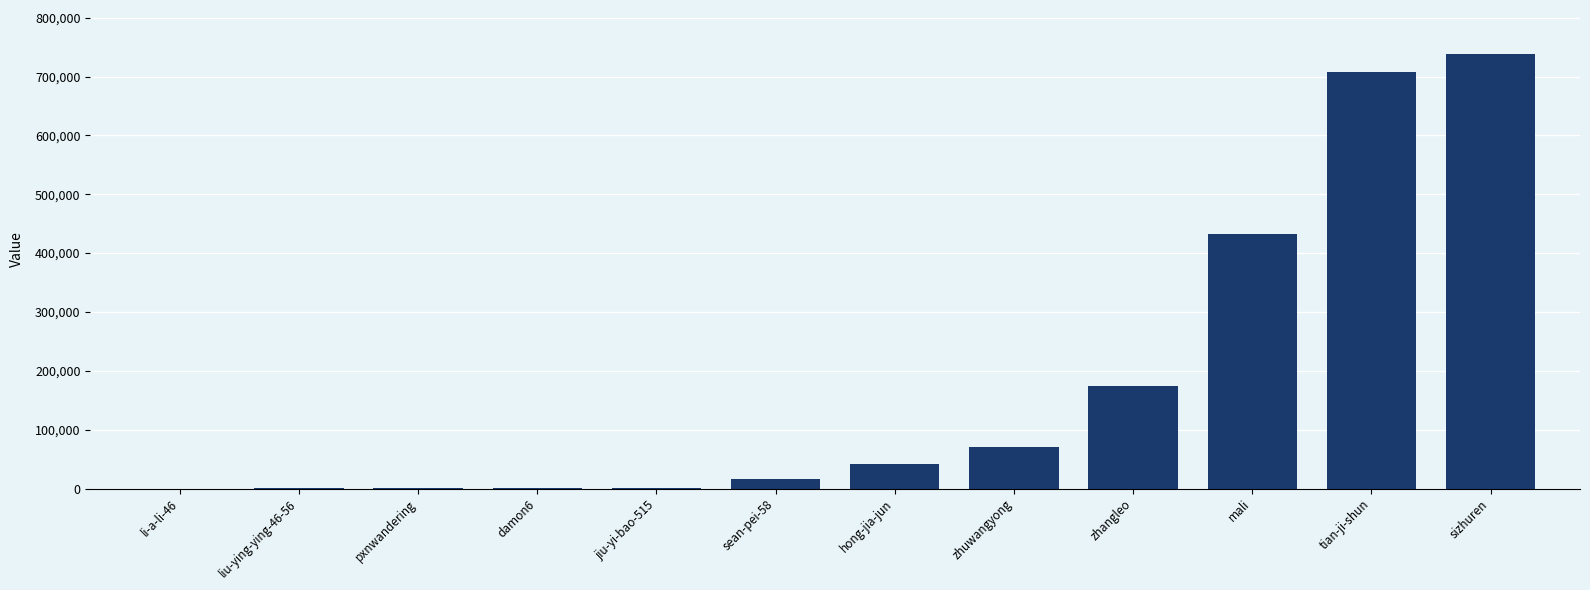

Which label corresponds to the largest value in the chart?

sizhuren